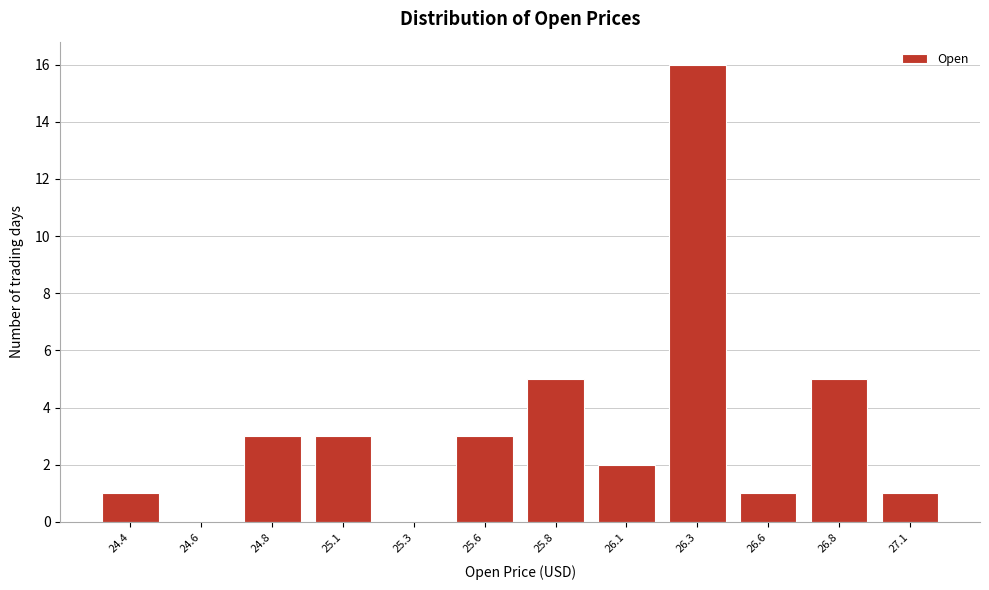

Reading right to left, list all the values displayed in this chart.

27.1=1	26.8=5	26.6=1	26.3=16	26.1=2	25.8=5	25.6=3	25.3=0	25.1=3	24.8=3	24.6=0	24.4=1